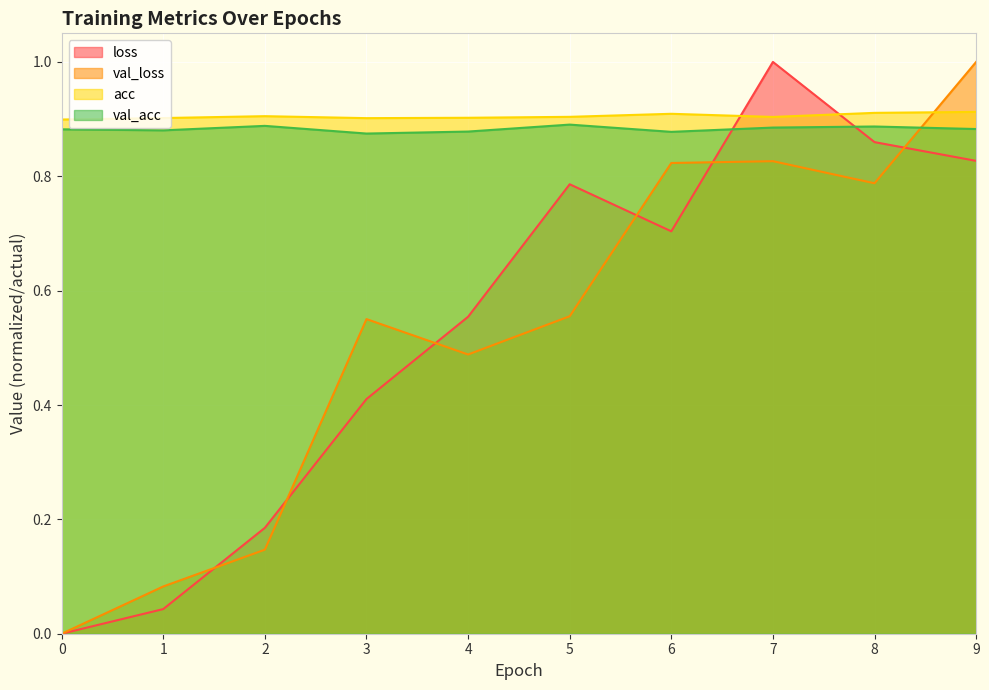

True or false: val_loss has a value of 1.2 at 7.

False